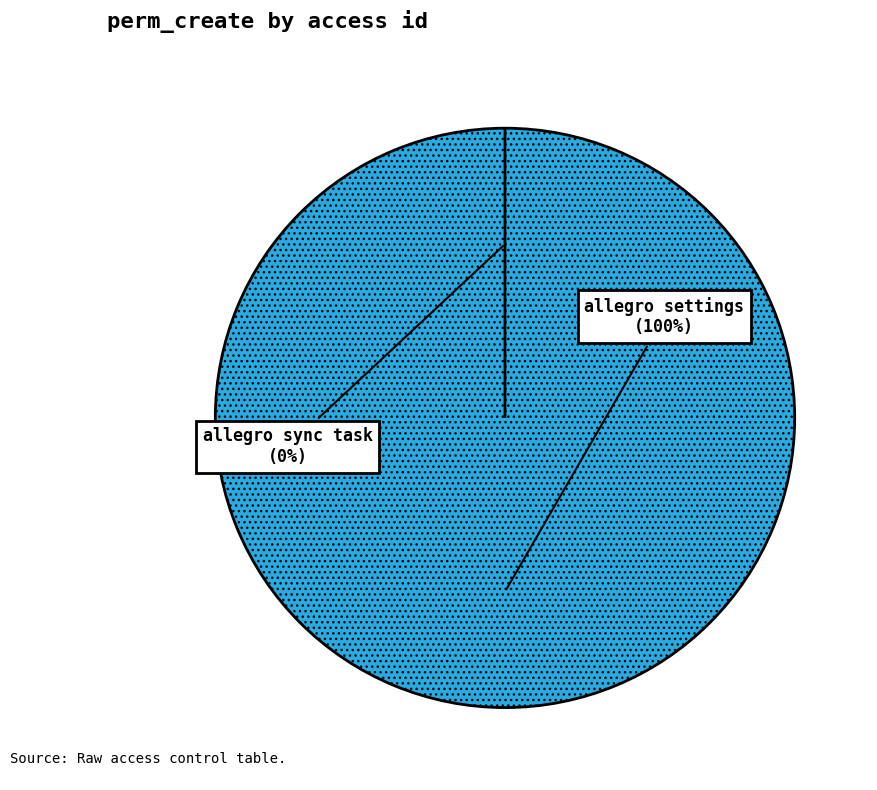

What is the change in value from access_allegro_settings to access_allegro_sync_task?

-1